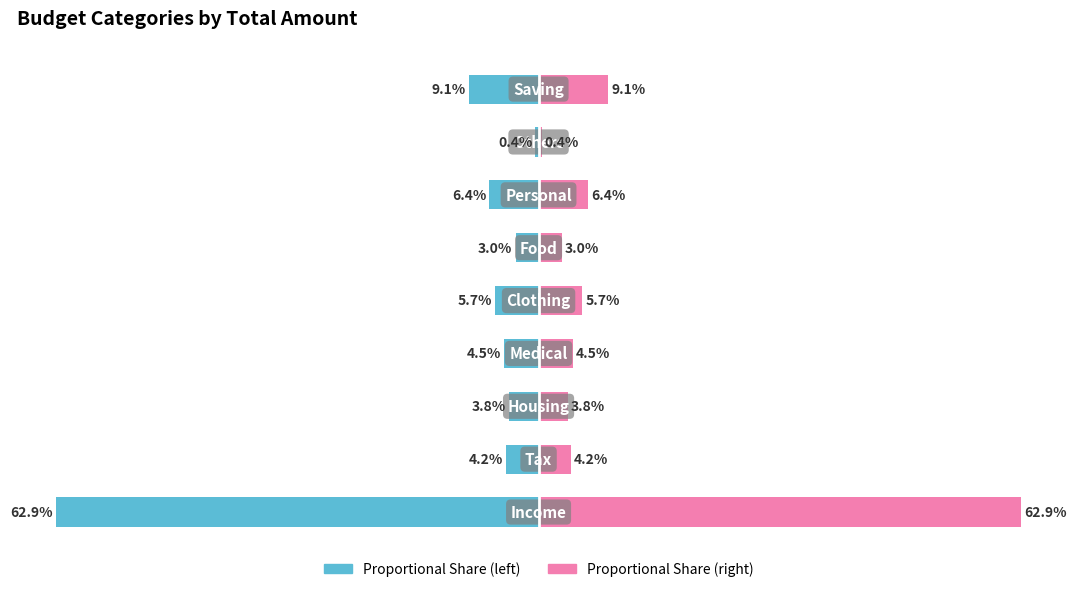

Is the value of Total Amount (right) at 3 greater than the value of Total Amount (left) at 6?

Yes